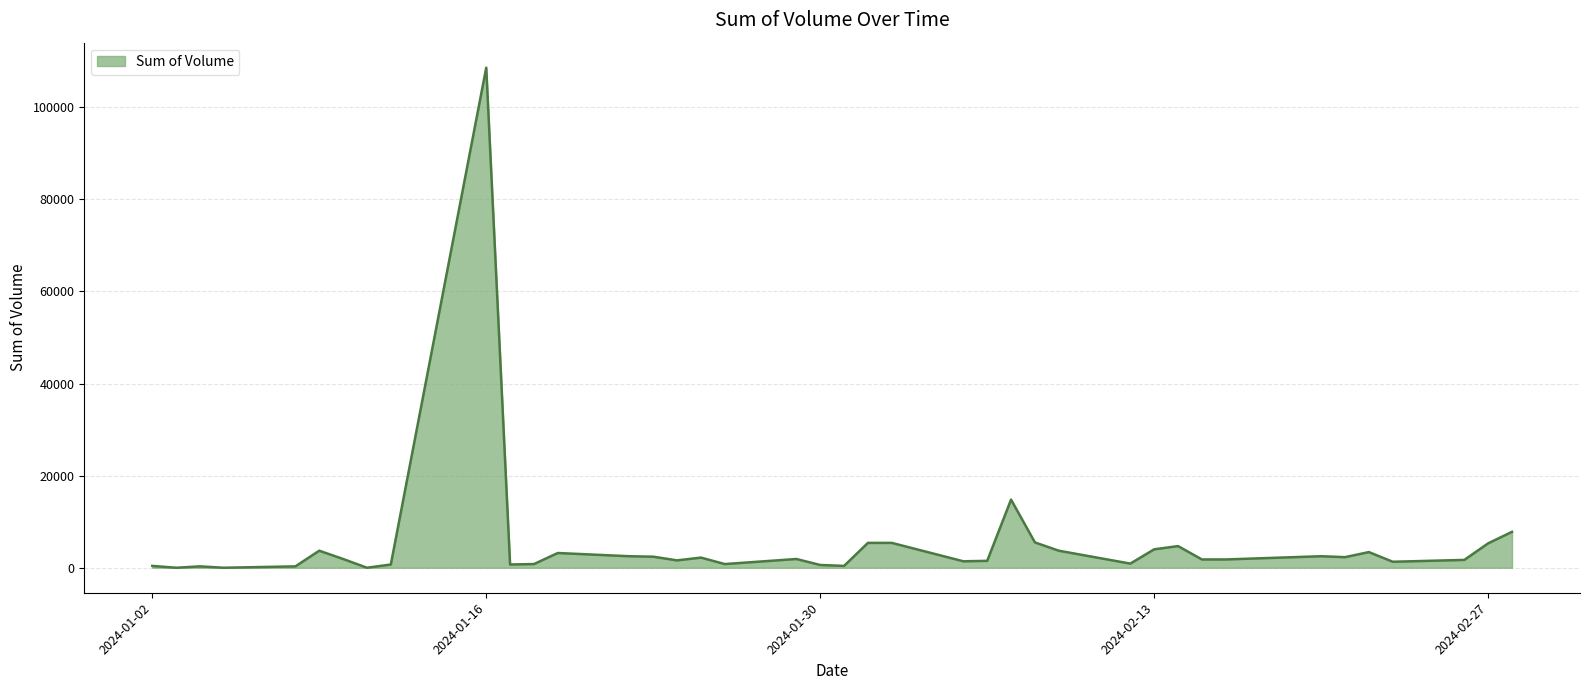

What is the difference between the maximum and minimum values?

108600